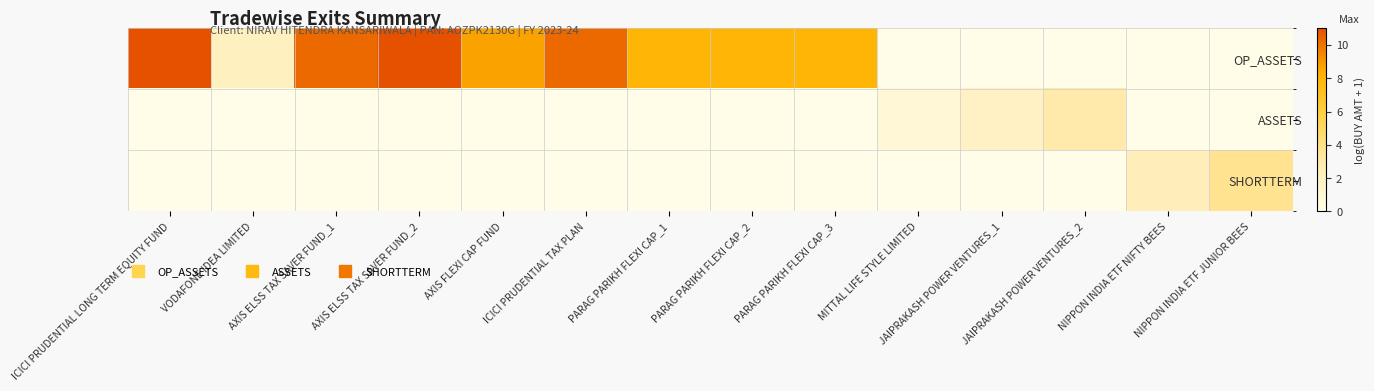

Reading left to right, extract all data points from this chart.

OP_ASSETS: ICICI PRUDENTIAL LONG TERM EQUITY FUND=11.0	VODAFONE IDEA LIMITED=2.1	AXIS ELSS TAX SAVER FUND_1=10.3	AXIS ELSS TAX SAVER FUND_2=11.0	AXIS FLEXI CAP FUND=8.7	ICICI PRUDENTIAL TAX PLAN=10.3	PARAG PARIKH FLEXI CAP_1=8.0	PARAG PARIKH FLEXI CAP_2=8.0	PARAG PARIKH FLEXI CAP_3=8.0	MITTAL LIFE STYLE LIMITED=0.0	JAIPRAKASH POWER VENTURES_1=0.0	JAIPRAKASH POWER VENTURES_2=0.0	NIPPON INDIA ETF NIFTY BEES=0.0	NIPPON INDIA ETF JUNIOR BEES=0.0
ASSETS: ICICI PRUDENTIAL LONG TERM EQUITY FUND=0.0	VODAFONE IDEA LIMITED=0.0	AXIS ELSS TAX SAVER FUND_1=0.0	AXIS ELSS TAX SAVER FUND_2=0.0	AXIS FLEXI CAP FUND=0.0	ICICI PRUDENTIAL TAX PLAN=0.0	PARAG PARIKH FLEXI CAP_1=0.0	PARAG PARIKH FLEXI CAP_2=0.0	PARAG PARIKH FLEXI CAP_3=0.0	MITTAL LIFE STYLE LIMITED=0.9	JAIPRAKASH POWER VENTURES_1=1.9	JAIPRAKASH POWER VENTURES_2=2.9	NIPPON INDIA ETF NIFTY BEES=0.0	NIPPON INDIA ETF JUNIOR BEES=0.0
SHORTTERM: ICICI PRUDENTIAL LONG TERM EQUITY FUND=0.0	VODAFONE IDEA LIMITED=0.0	AXIS ELSS TAX SAVER FUND_1=0.0	AXIS ELSS TAX SAVER FUND_2=0.0	AXIS FLEXI CAP FUND=0.0	ICICI PRUDENTIAL TAX PLAN=0.0	PARAG PARIKH FLEXI CAP_1=0.0	PARAG PARIKH FLEXI CAP_2=0.0	PARAG PARIKH FLEXI CAP_3=0.0	MITTAL LIFE STYLE LIMITED=0.0	JAIPRAKASH POWER VENTURES_1=0.0	JAIPRAKASH POWER VENTURES_2=0.0	NIPPON INDIA ETF NIFTY BEES=2.4	NIPPON INDIA ETF JUNIOR BEES=3.7